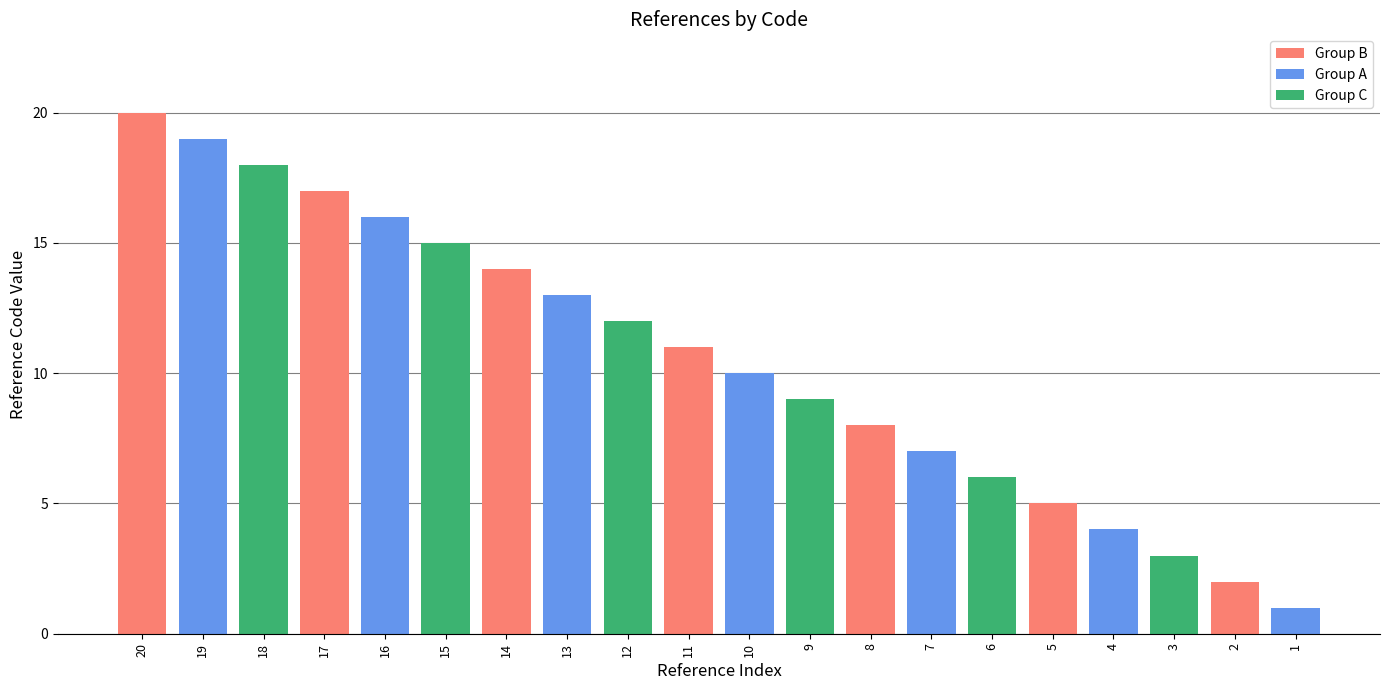

At how many categories does at least one series exceed 5?

15